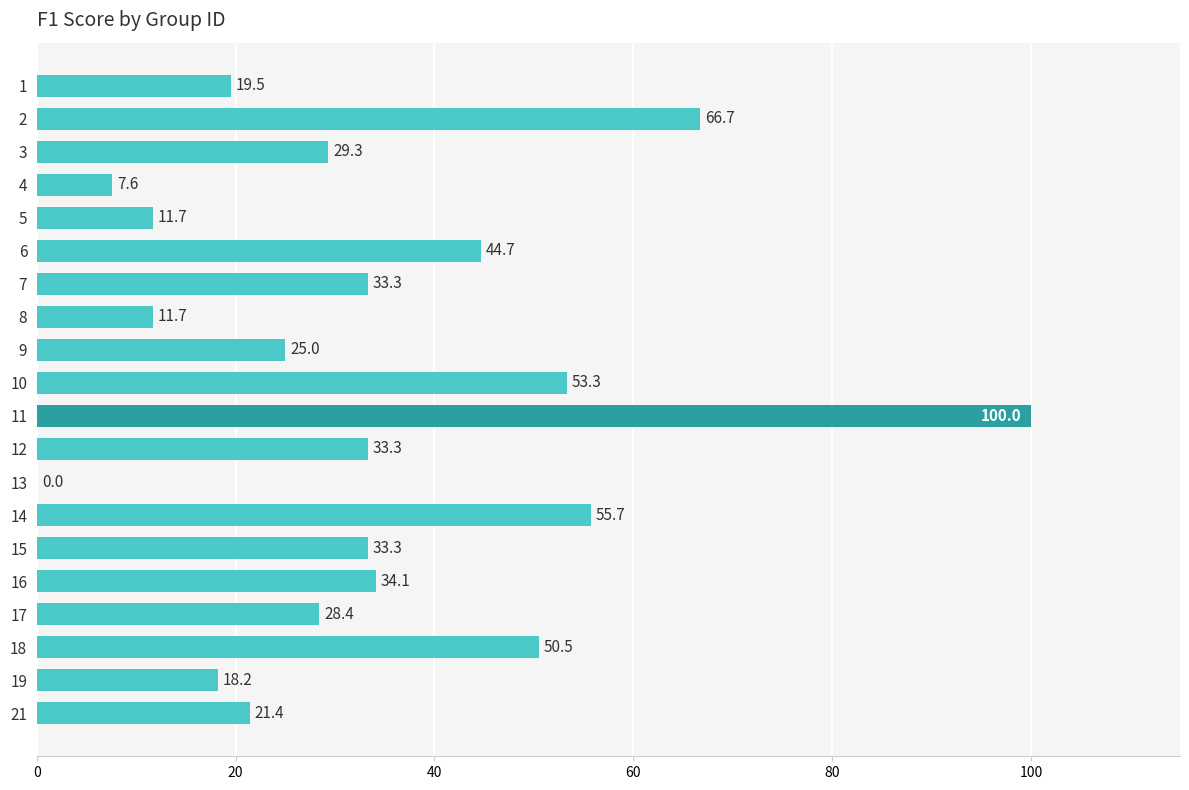

At which label is the value closest to 50?

18